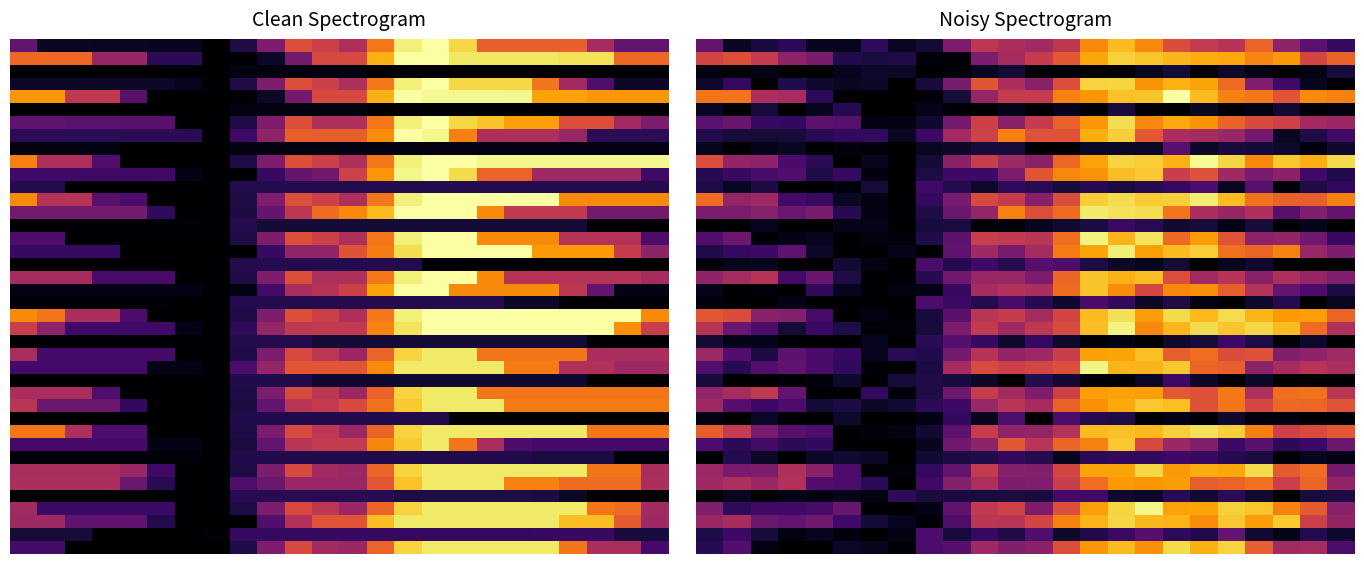

Count the number of categories in the chart.

24